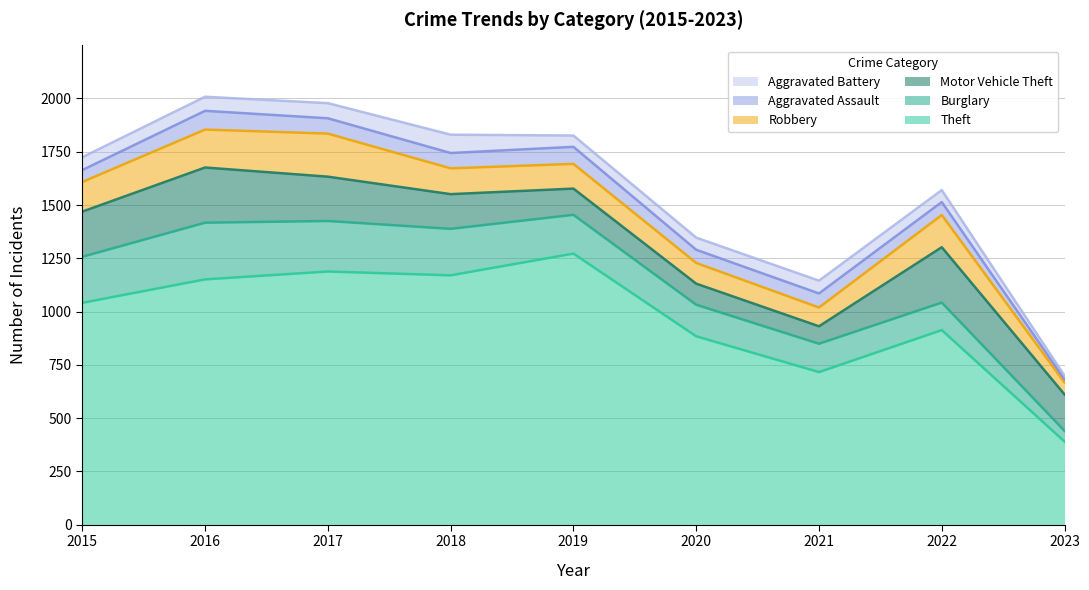

List the series in order of their peak value, highest first.

Theft, Burglary, Motor Vehicle Theft, Robbery, Aggravated Assault, Aggravated Battery